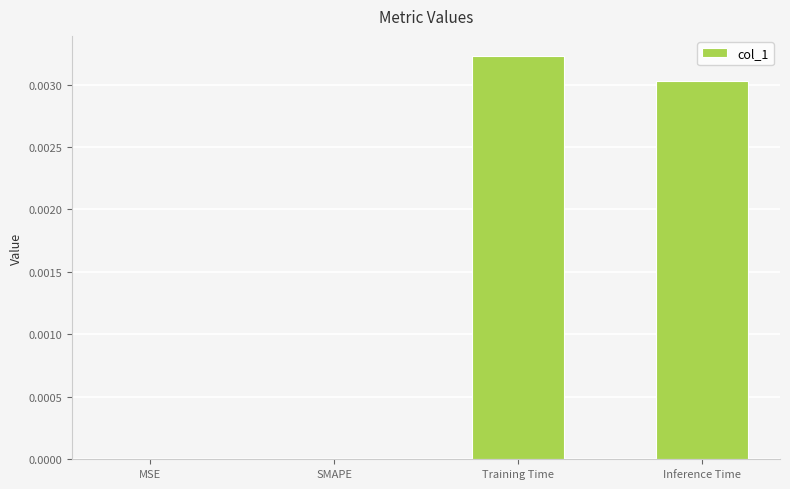

True or false: the data shows 0.0 at Training Time.

True